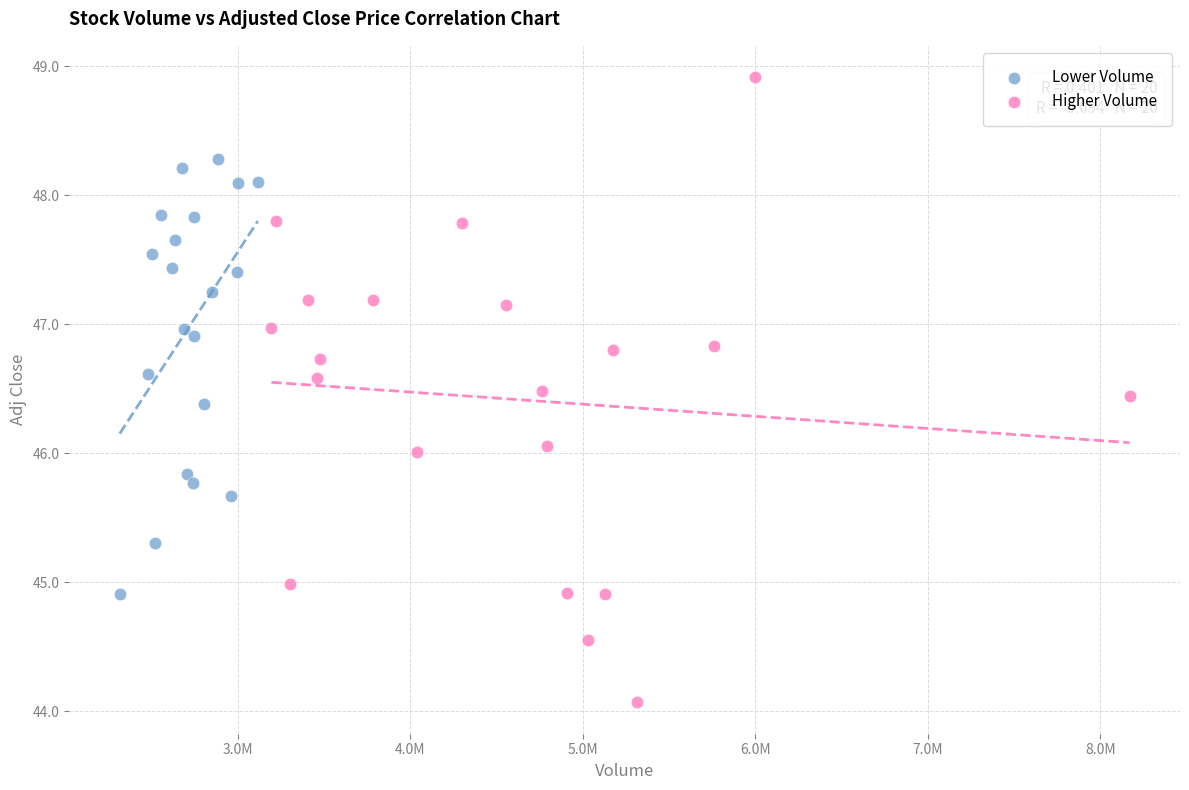

What are all the series names shown in the legend?

Lower Volume, Higher Volume